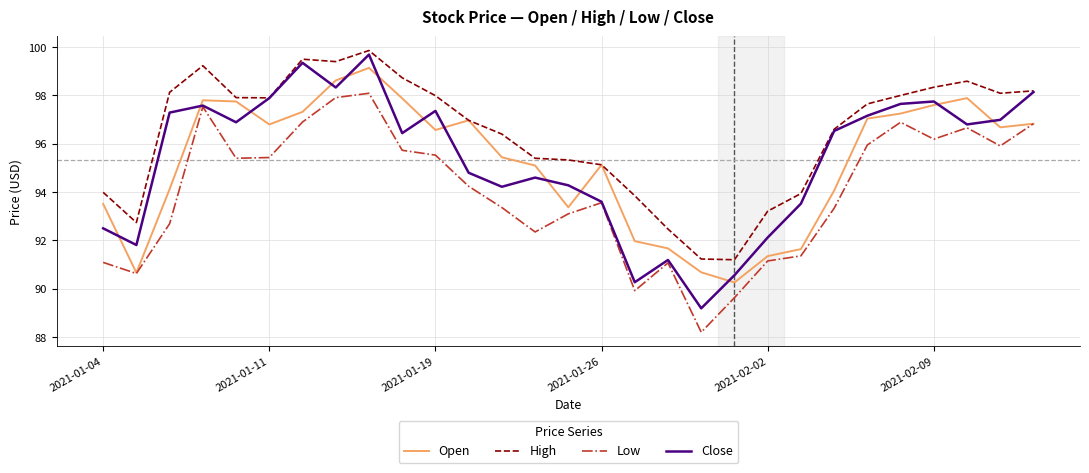

How many lines are shown in the chart?

4